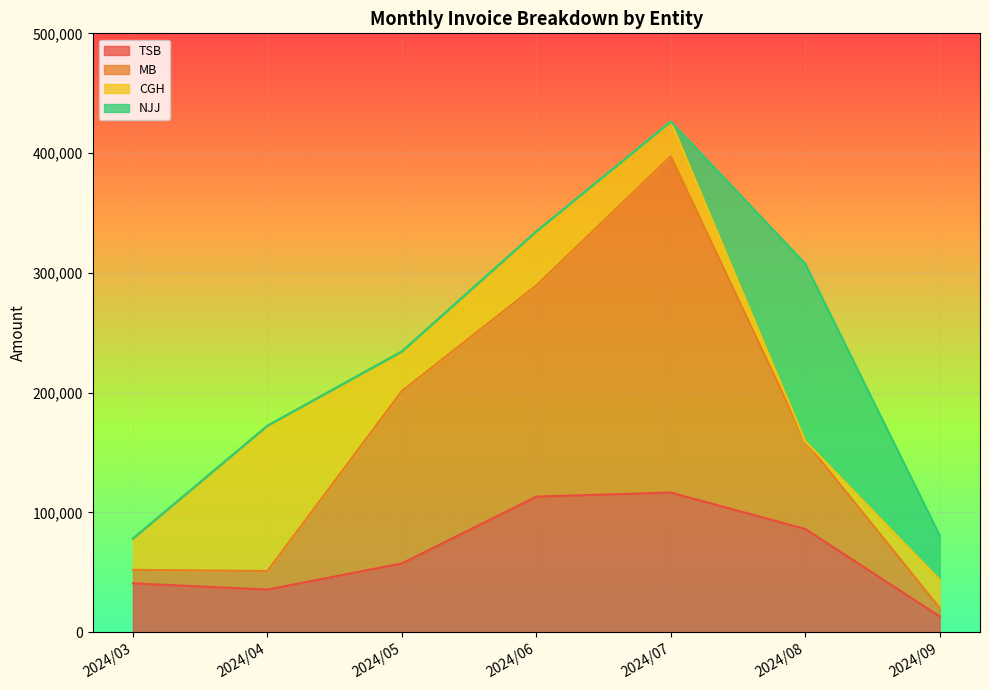

Where is TSB nearest to the value 64929?

2024/05